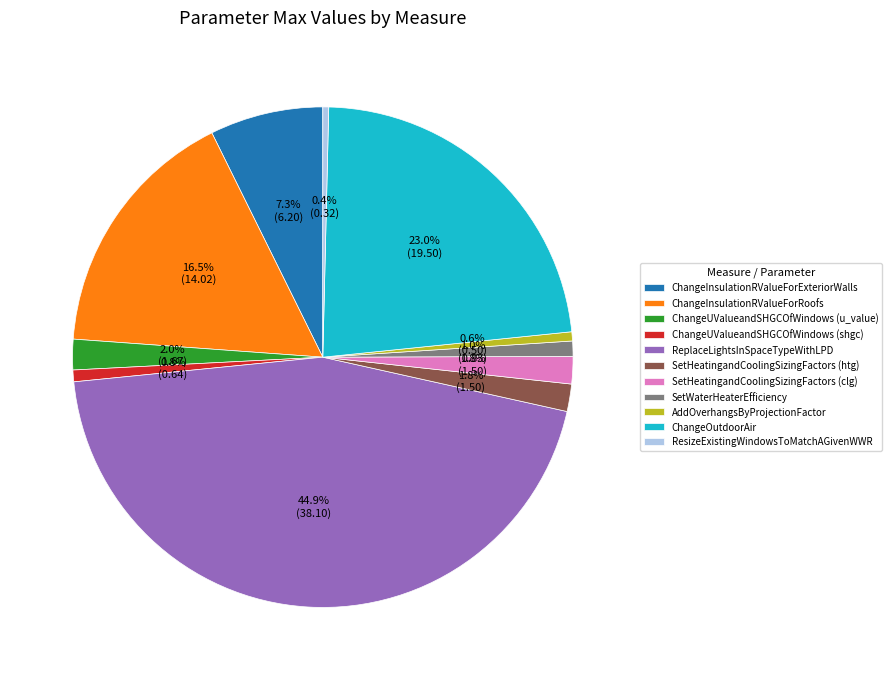

Is there a majority slice in this chart?

No